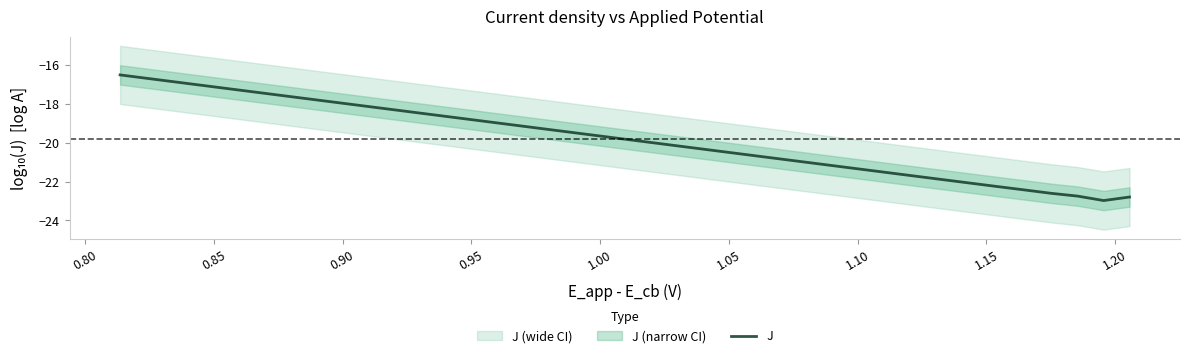

What is the maximum value for J?

-16.5